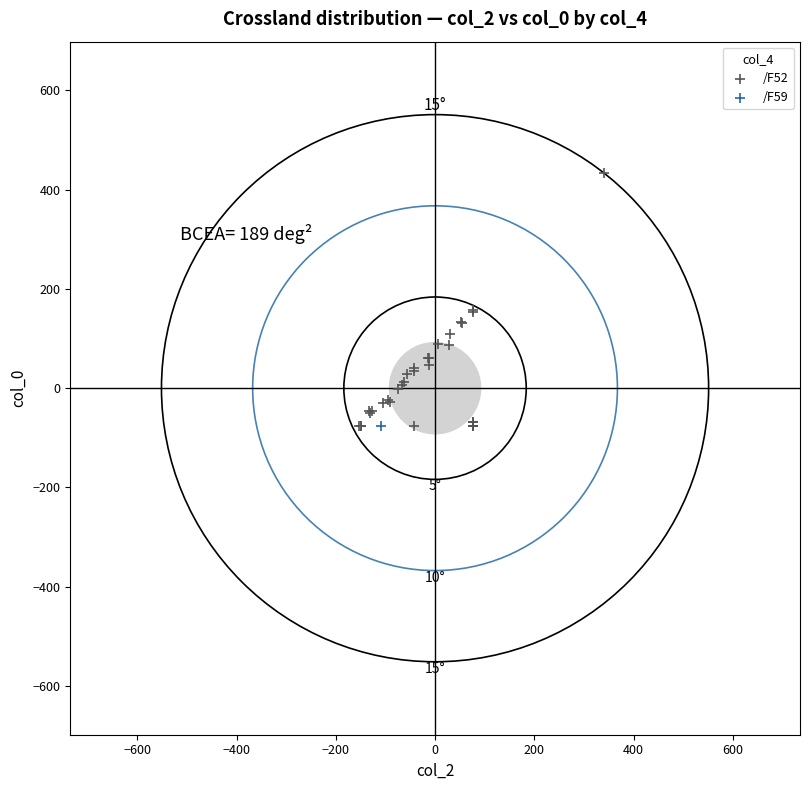

What are all the series names shown in the legend?

/F52, /F59